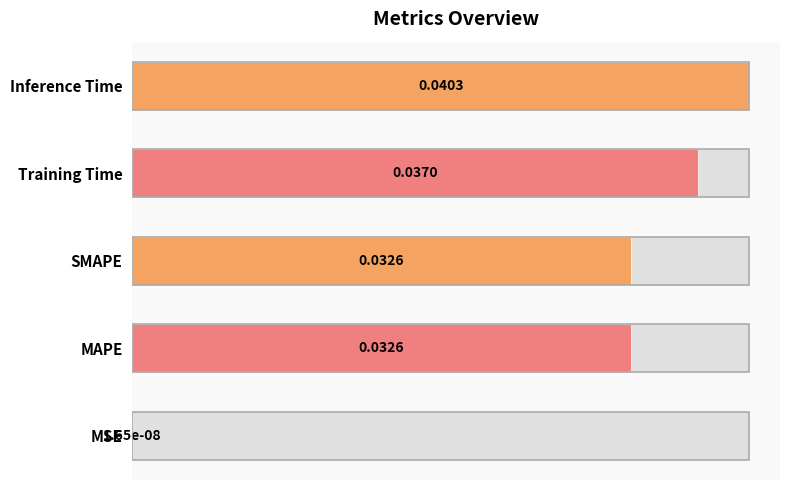

Rank the categories by value from lowest to highest.

MSE, SMAPE, MAPE, Training Time, Inference Time